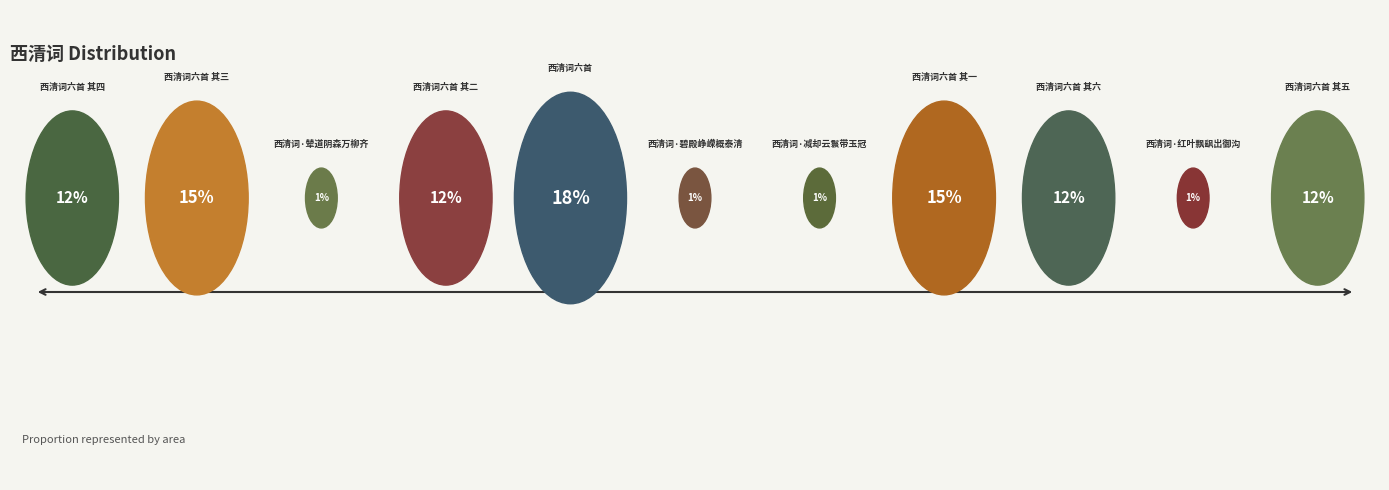

The 西清词·碧殿峥嵘概泰清 slice represents 10% of the pie. True or false?

False